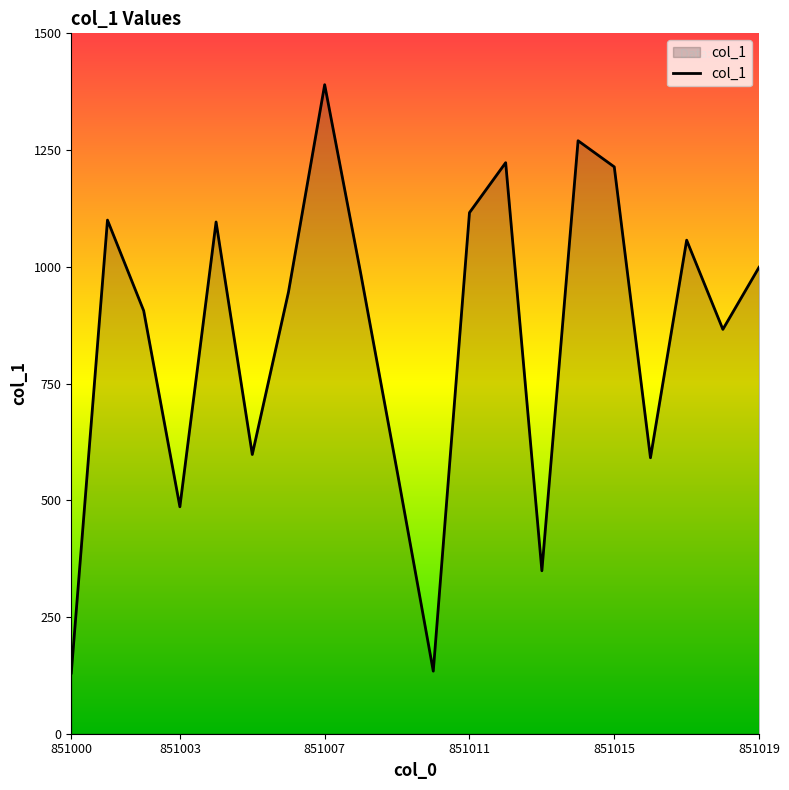

What is the maximum value shown in the chart?

1390